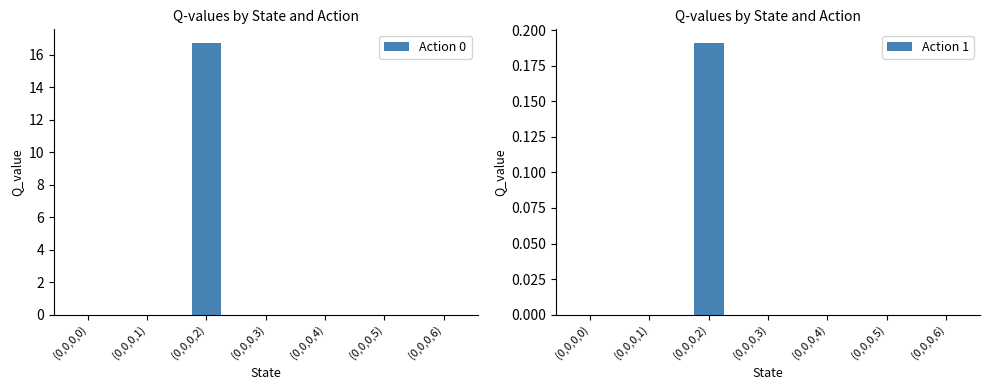

Reading left to right, list all the values displayed in this chart.

Action 0: 0.0	0.0	16.7	0.0	0.0	0.0	0.0
Action 1: 0.0	0.0	0.2	0.0	0.0	0.0	0.0